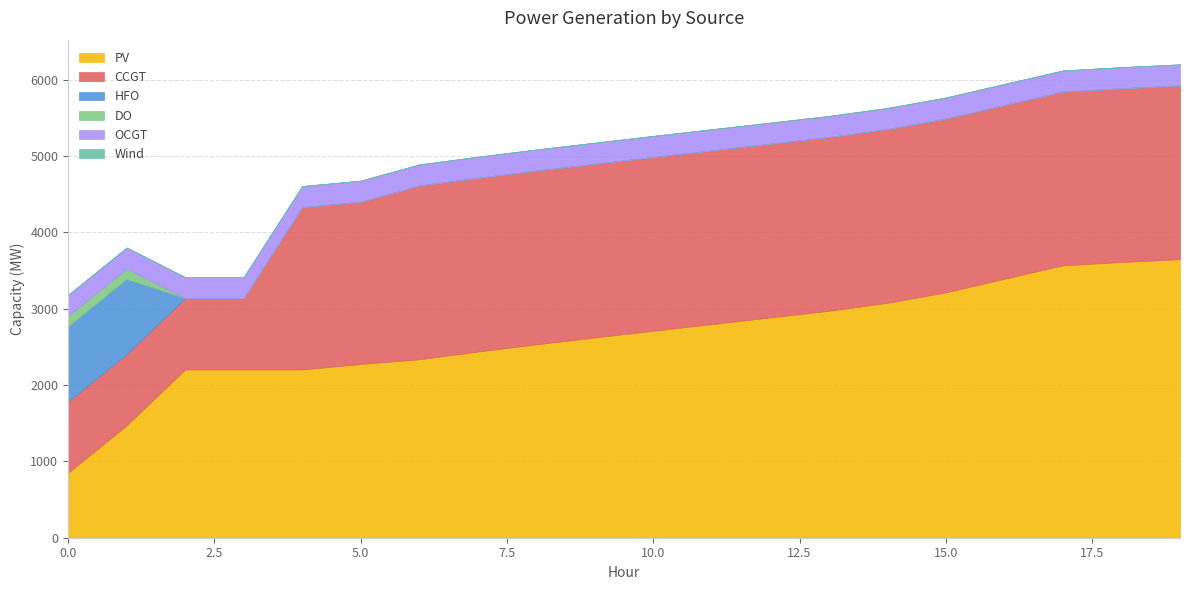

Reading left to right, list all the values displayed in this chart.

PV: 0=850	1=1471	2=2204	3=2204	4=2204	5=2275	6=2337	7=2438	8=2533	9=2622	10=2711	11=2798	12=2885	13=2972	14=3077	15=3214	16=3392	17=3568	18=3611	19=3648
CCGT: 0=933	1=933	2=933	3=933	4=2126	5=2126	6=2276	7=2276	8=2276	9=2276	10=2276	11=2276	12=2276	13=2276	14=2276	15=2276	16=2276	17=2276	18=2276	19=2276
HFO: 0=985	1=985	2=0	3=0	4=0	5=0	6=0	7=0	8=0	9=0	10=0	11=0	12=0	13=0	14=0	15=0	16=0	17=0	18=0	19=0
DO: 0=136	1=136	2=0	3=0	4=0	5=0	6=0	7=0	8=0	9=0	10=0	11=0	12=0	13=0	14=0	15=0	16=0	17=0	18=0	19=0
OCGT: 0=276	1=276	2=276	3=276	4=276	5=276	6=276	7=276	8=276	9=276	10=276	11=276	12=276	13=276	14=276	15=276	16=276	17=276	18=276	19=276
Wind: 0=0	1=0	2=0	3=0	4=0	5=0	6=0	7=0	8=0	9=0	10=0	11=0	12=0	13=0	14=0	15=0	16=0	17=0	18=0	19=0